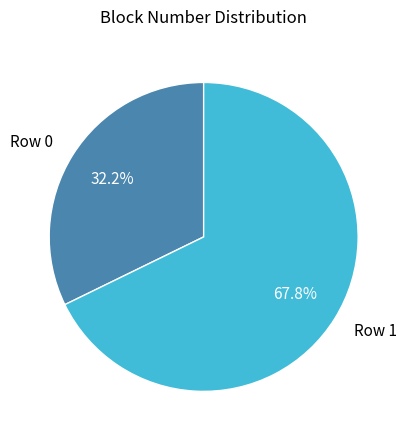

How many slices are in this pie chart?

2